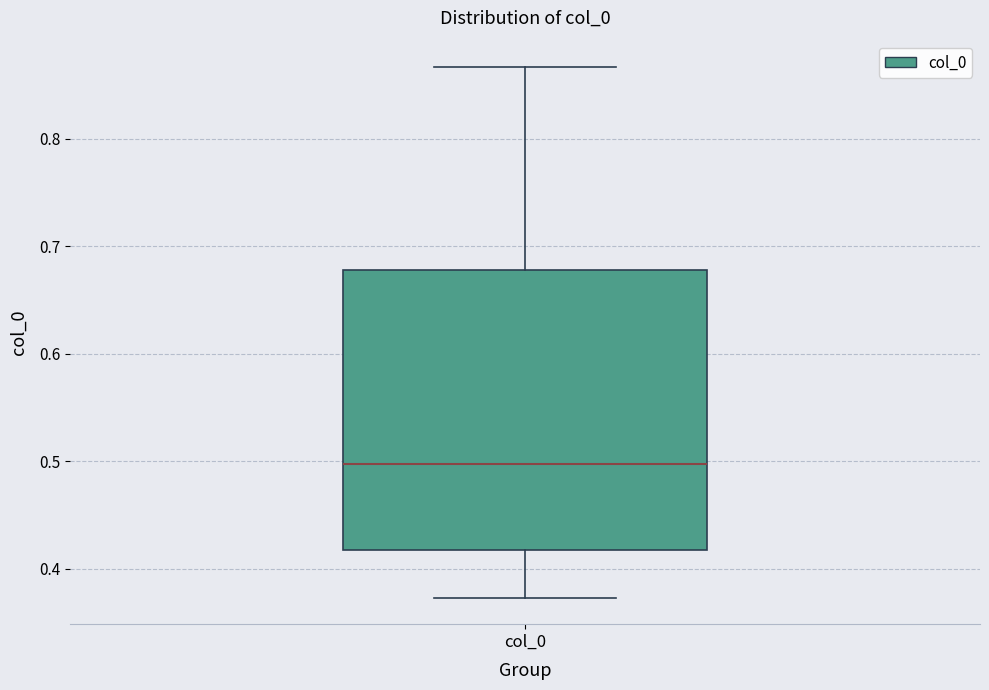

Read this box plot against the y-axis: the position of the median line, the range covered by the box, and the ends of both whiskers. The values are not printed on the chart, so give them approximately, as read against the axis.

median 0.50, box 0.42 to 0.68, whiskers 0.37 to 0.87